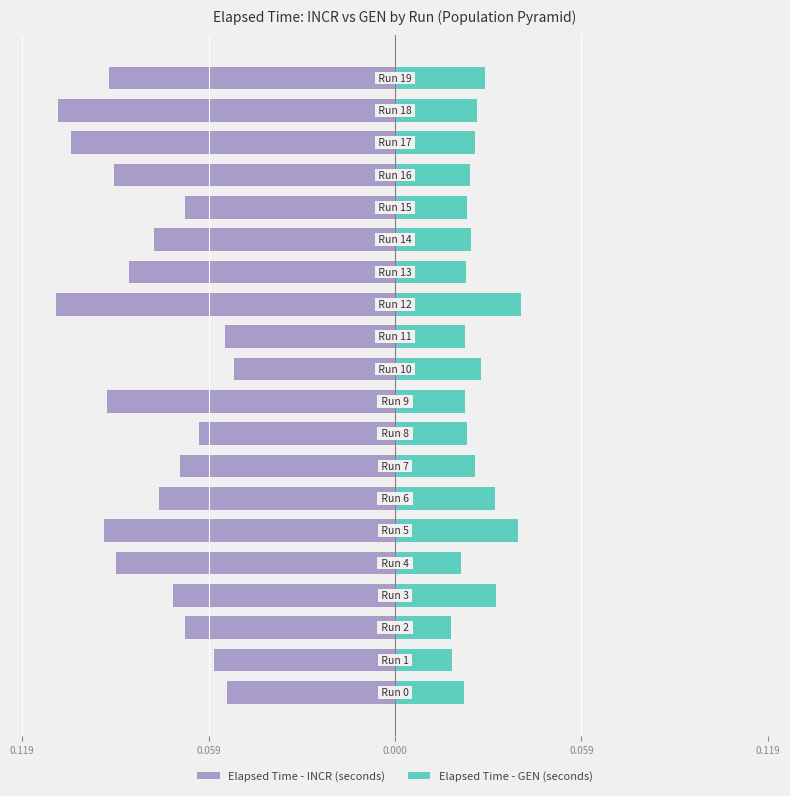

What is the sum of all Elapsed Time - GEN (seconds) values?

0.5